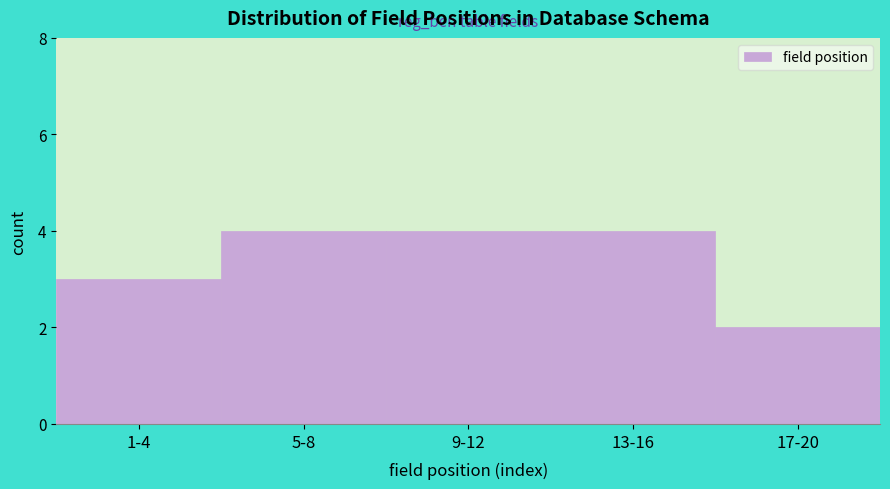

Reading left to right, list all the values displayed in this chart.

1-4=3	5-8=4	9-12=4	13-16=4	17-20=2